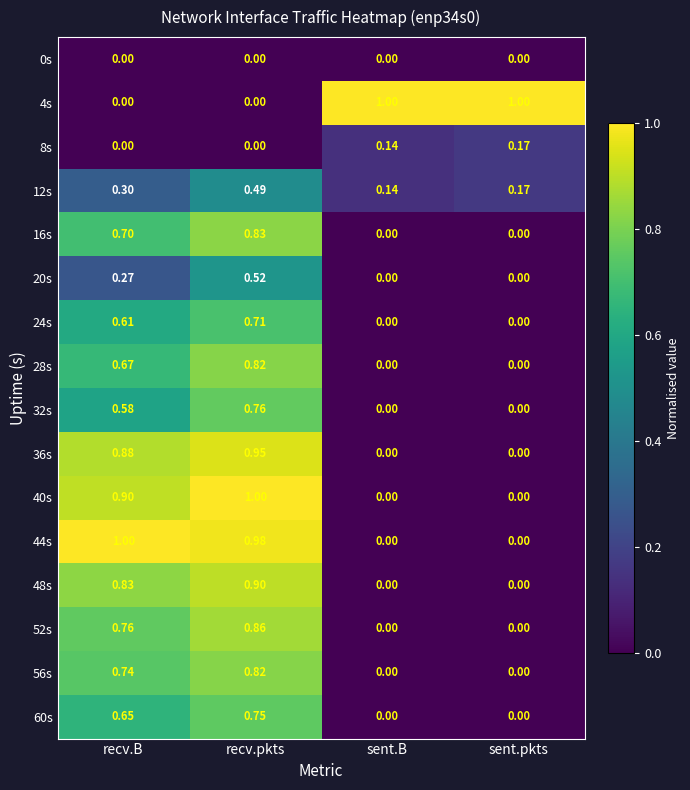

Which category has the highest value in the 52s series?

recv.pkts